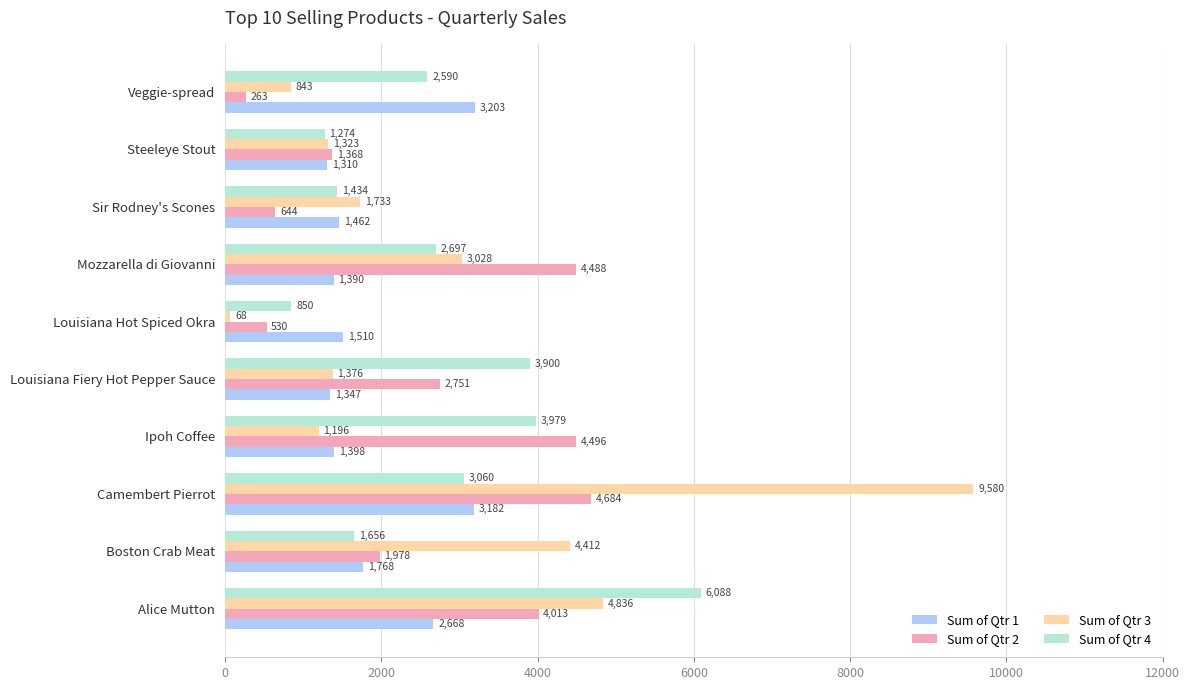

Where is Sum of Qtr 3 nearest to the value 4823?

Alice Mutton